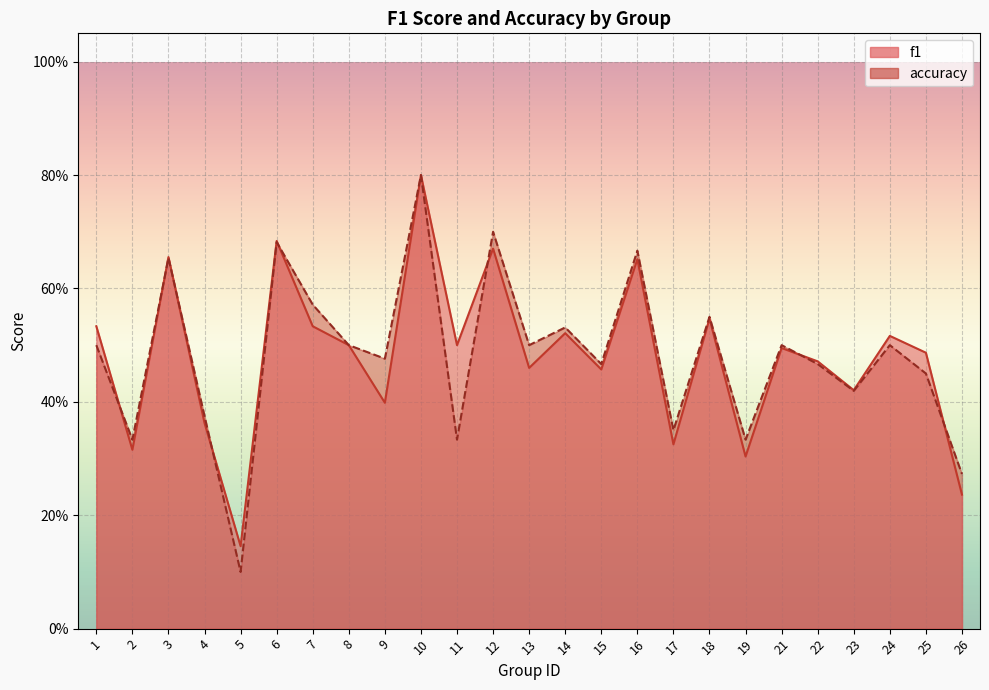

What is the maximum value for f1?

0.8